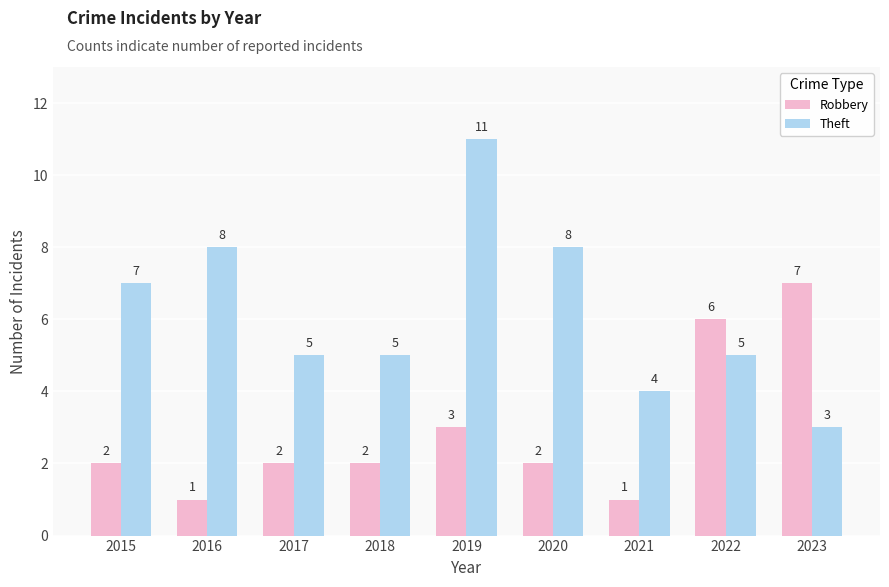

How many series are shown in this chart?

2